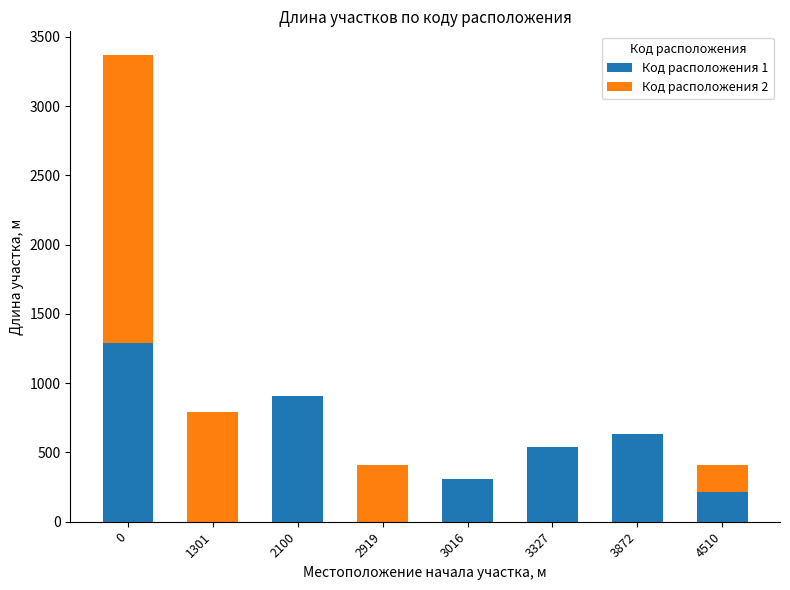

True or false: Код расположения 1 has a value of 374 at 4510.

False